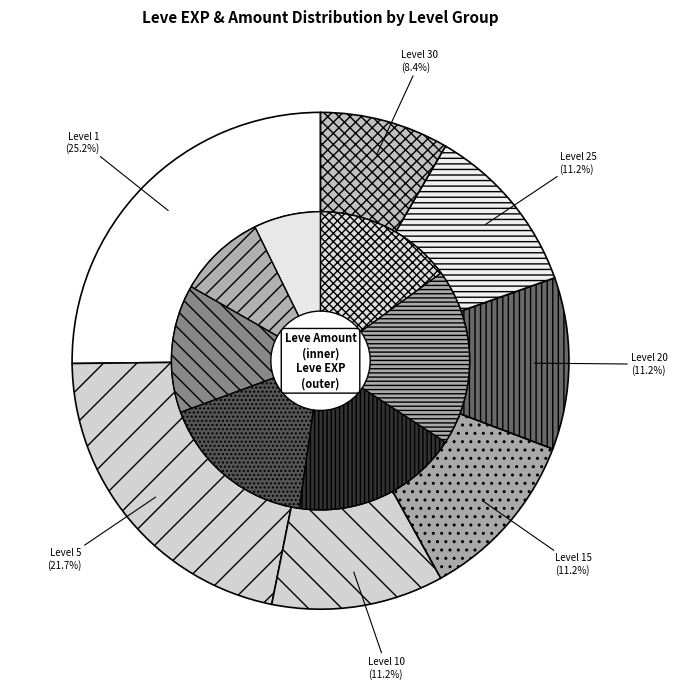

What is the ratio of the value at Level 10 (Ash Spinning Wheel) to the value at Level 1 (Maple Pattens)?

0.4